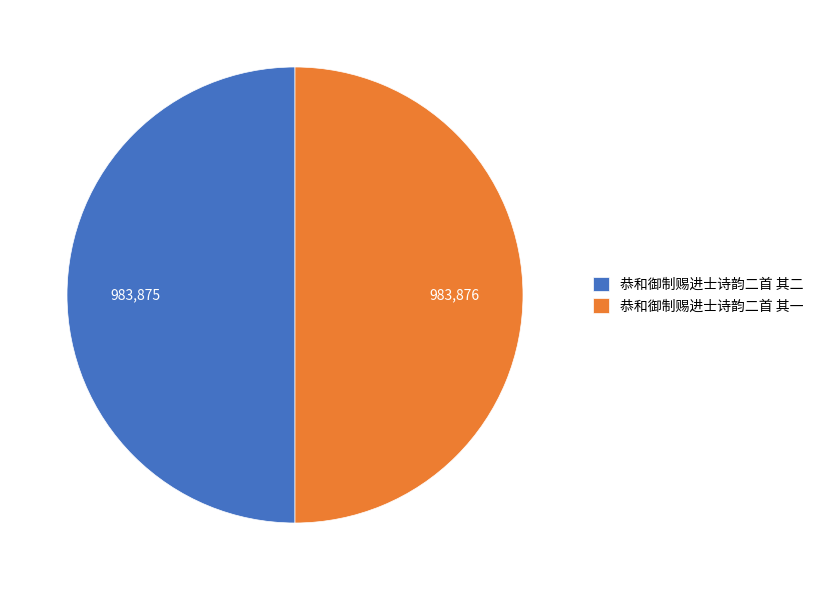

True or false: 恭和御制赐进士诗韵二首 其一 accounts for 50% of the total.

True